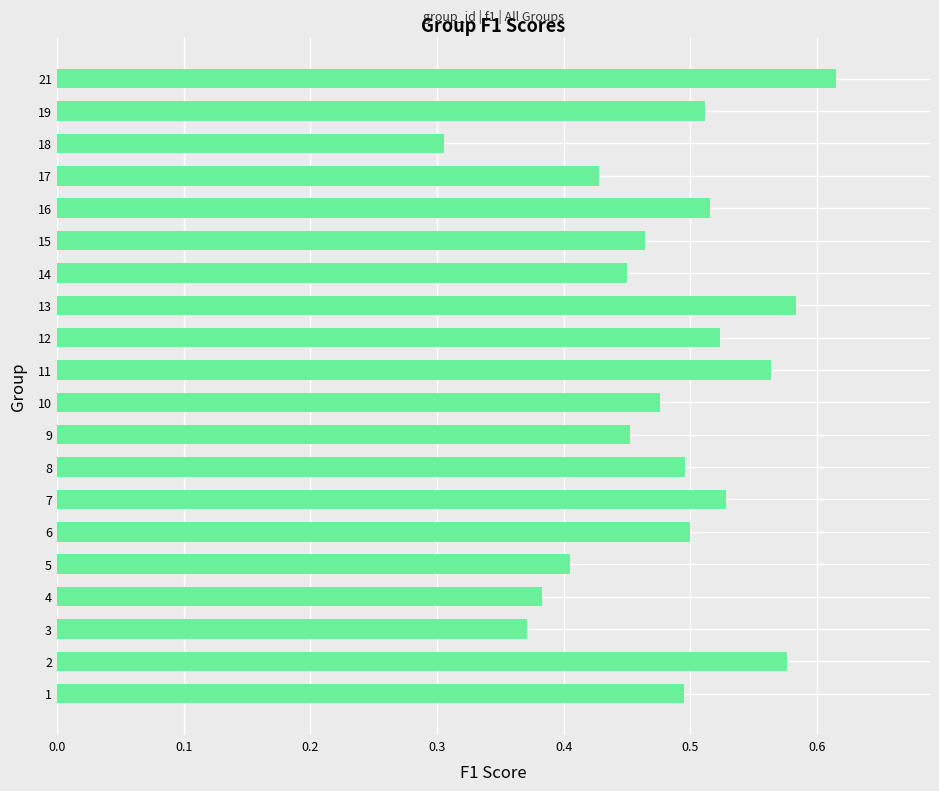

Which has a higher value, 14 or 16?

16